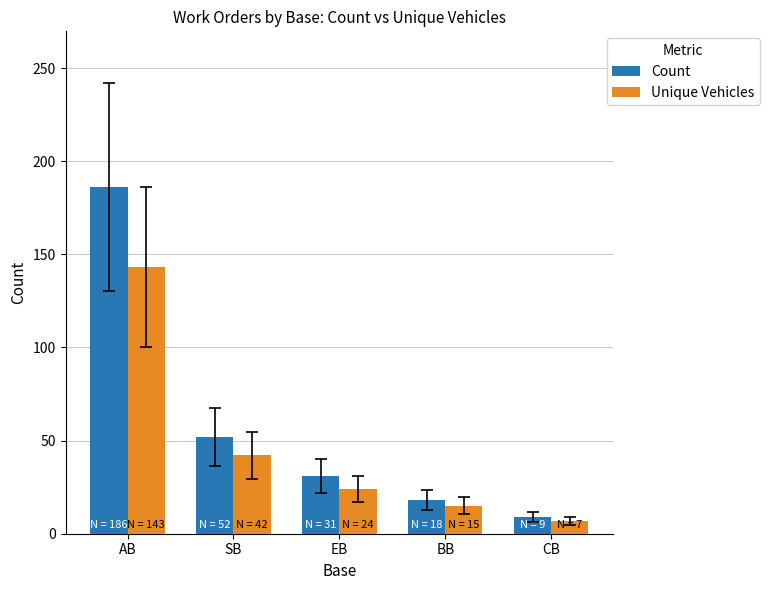

Count the number of data series in this chart.

2